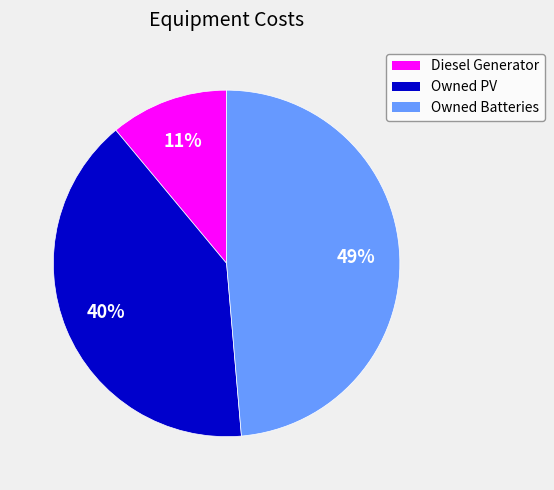

What is the largest slice in the pie chart?

Owned Batteries